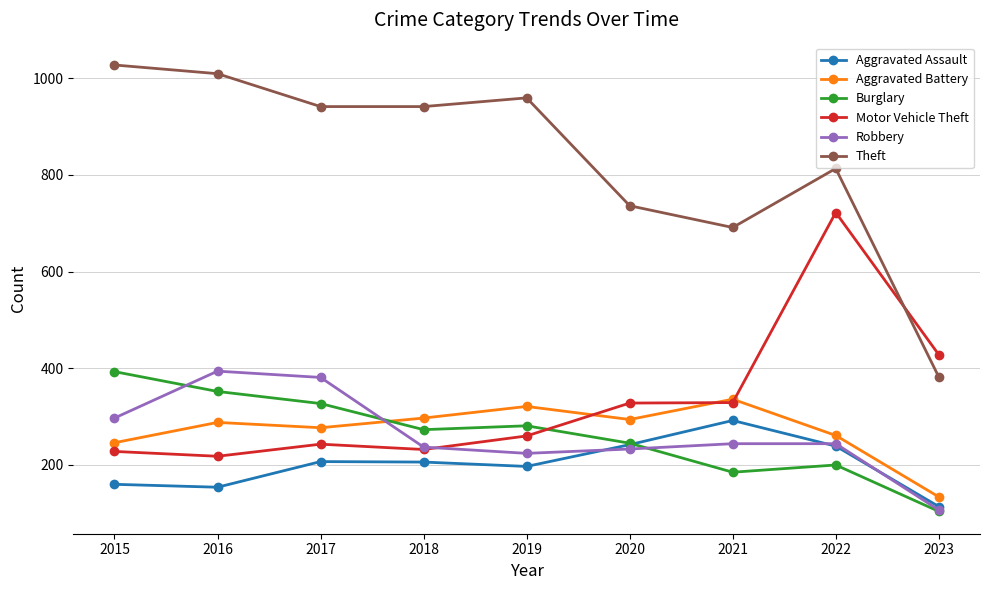

What is the greatest value displayed?

1027